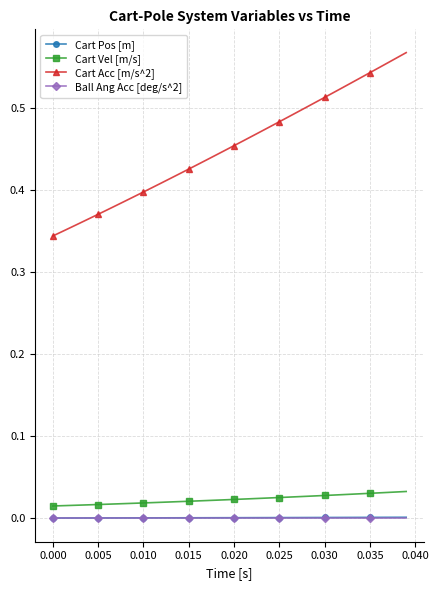

Which series has the largest total across all categories?

Cart Acc [m/s^2]